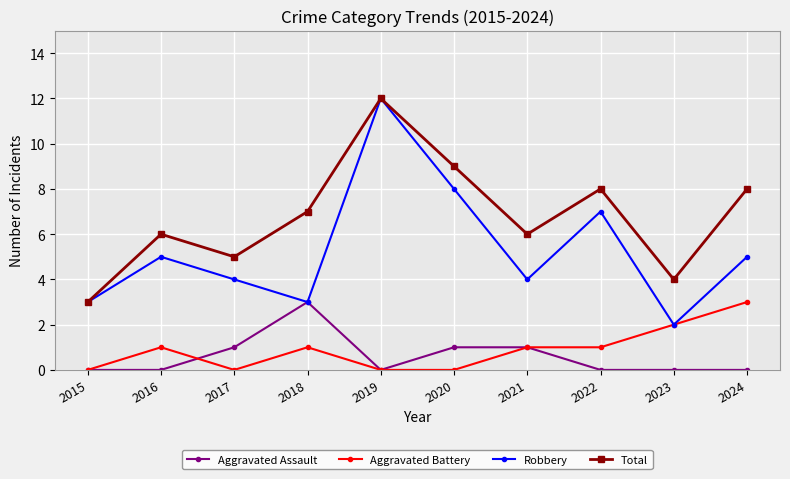

What is the highest value of the Aggravated Assault series?

3